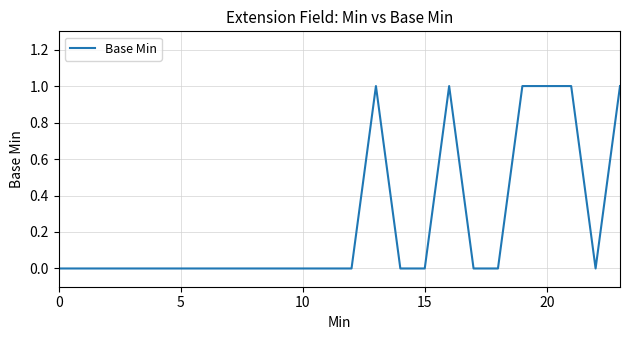

Reading left to right, extract all data points from this chart.

0	0	0	0	0	0	0	0	0	0	0	0	0	1	0	0	1	0	0	1	1	1	0	1